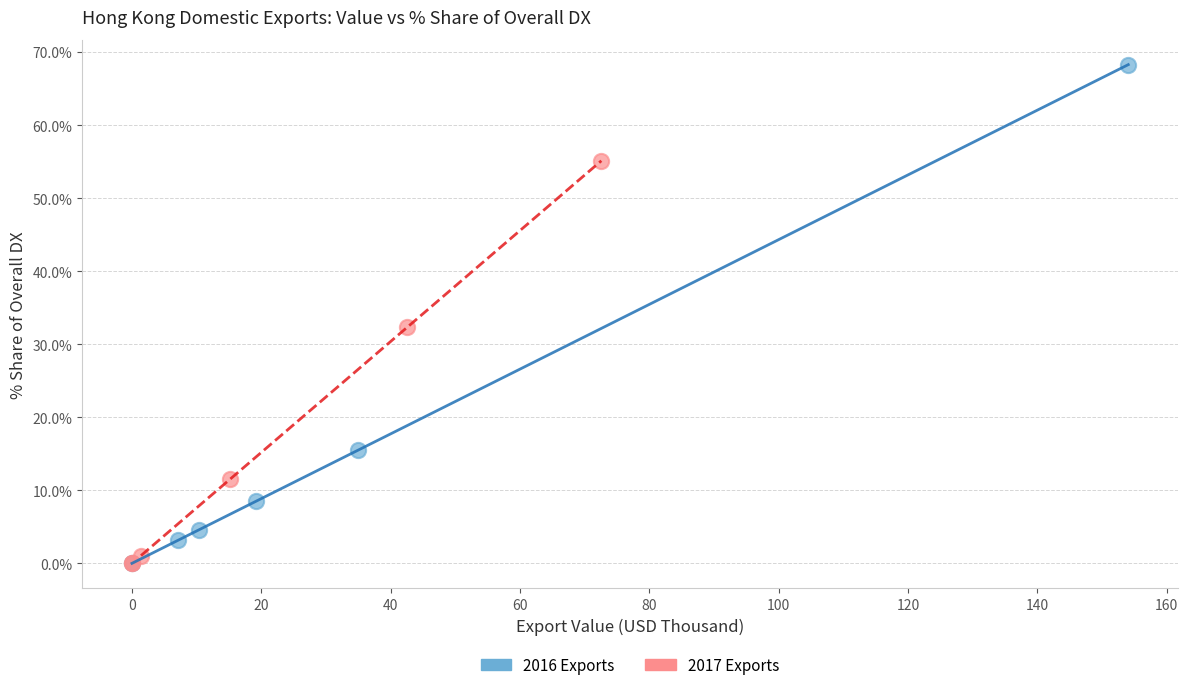

Which series has the widest spread of Y values?

2016 Exports